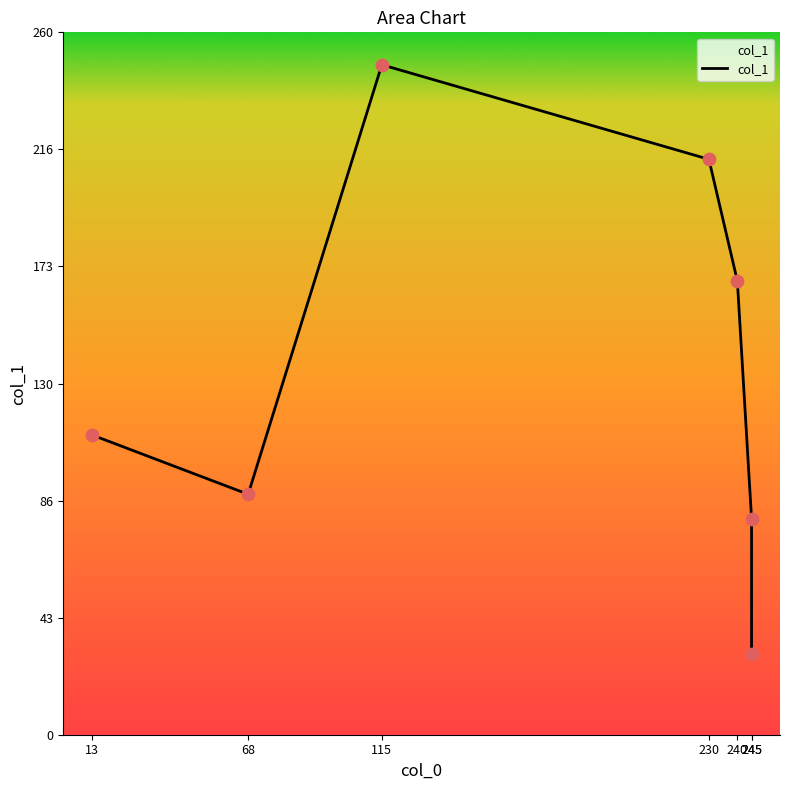

What is the change in value from 240 to 245?

-88